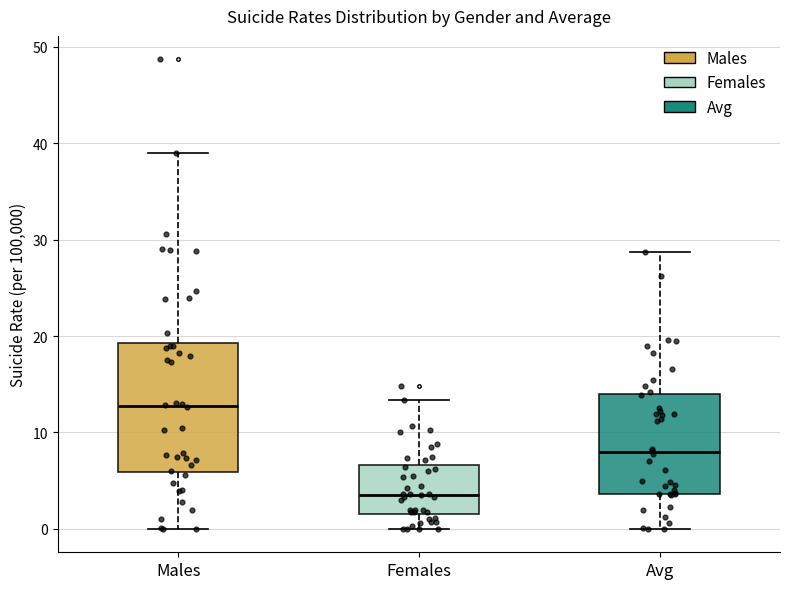

Which box's median line is the lowest?

Females